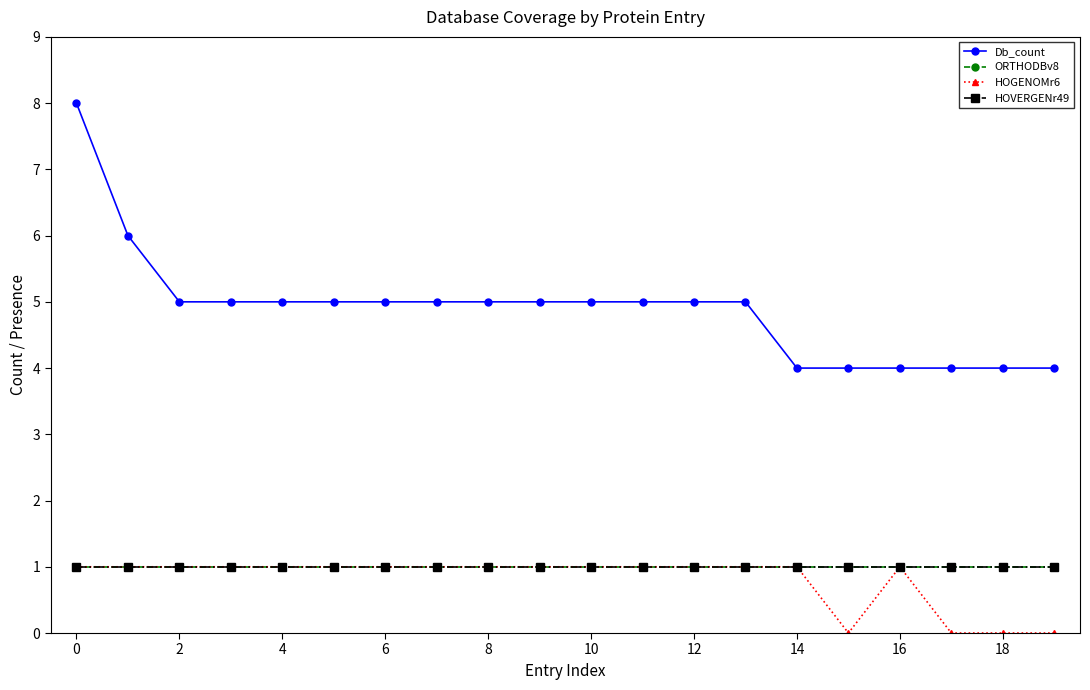

In HOGENOMr6, how many points are lower than both neighbors (excluding endpoints)?

1